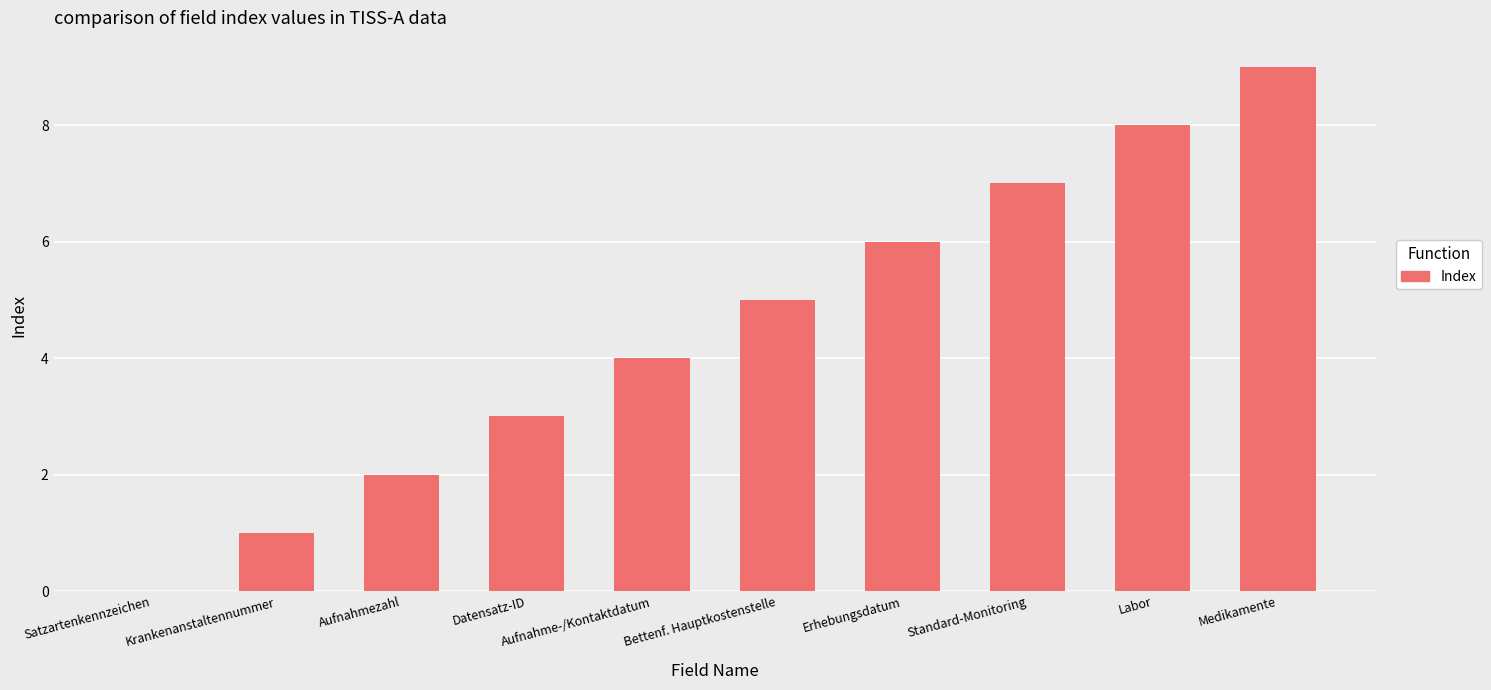

Read the value at Aufnahme-/Kontaktdatum.

4